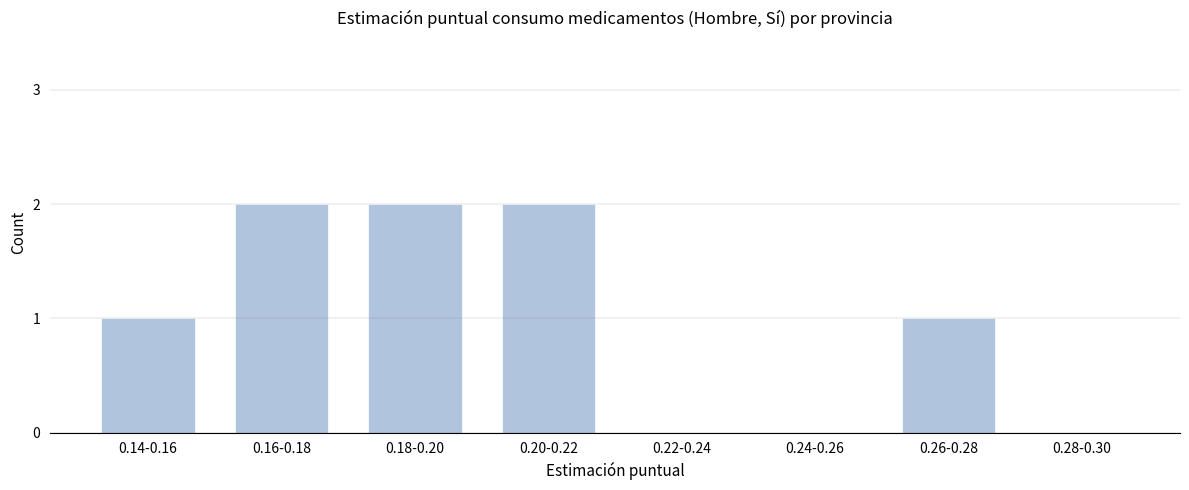

Reading left to right, extract all data points from this chart.

0.14-0.16=1	0.16-0.18=2	0.18-0.20=2	0.20-0.22=2	0.22-0.24=0	0.24-0.26=0	0.26-0.28=1	0.28-0.30=0